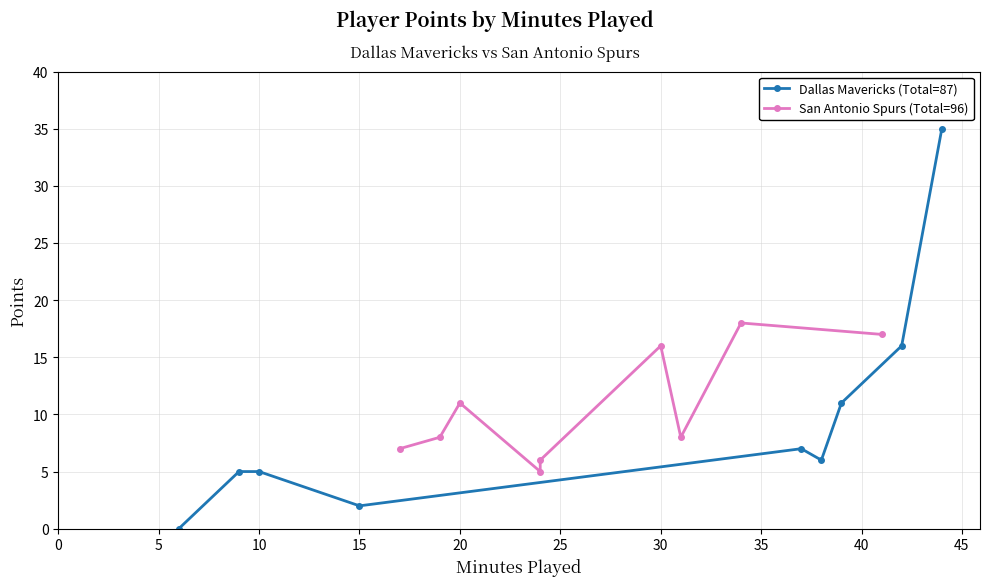

How many values in the Dallas Mavericks (Total=87) series are below 6?

4